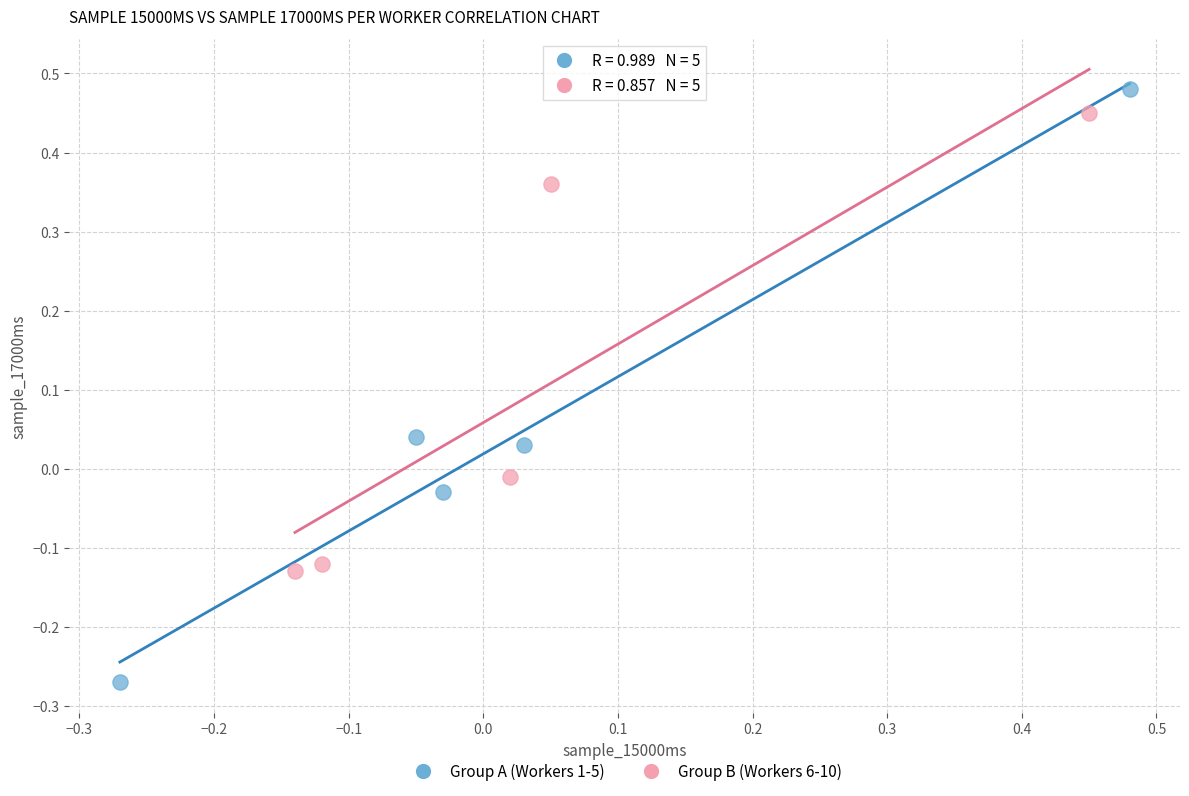

Which series has the widest spread of Y values?

Group A (Workers 1-5)